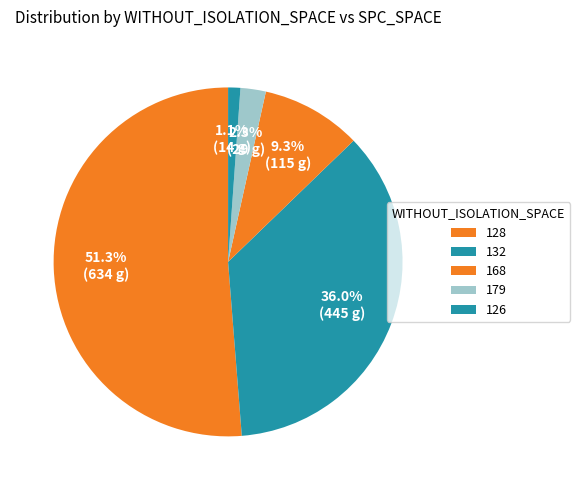

What percentage is the 126 slice, to the nearest percent?

1%